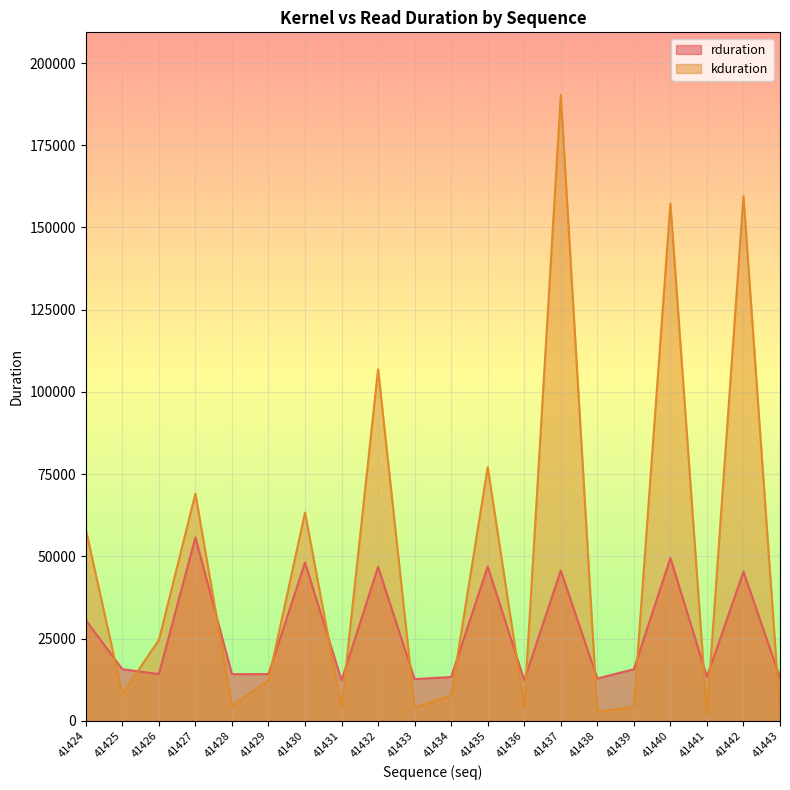

Which category has the highest value in the rduration series?

41427